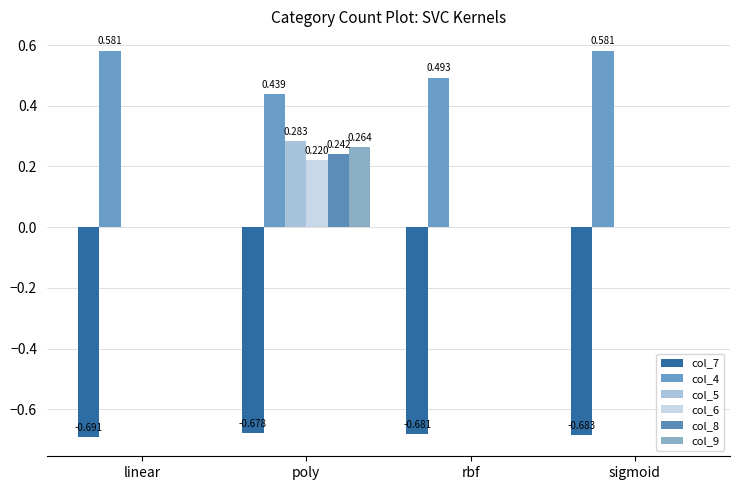

What is the maximum value for col_5?

0.3